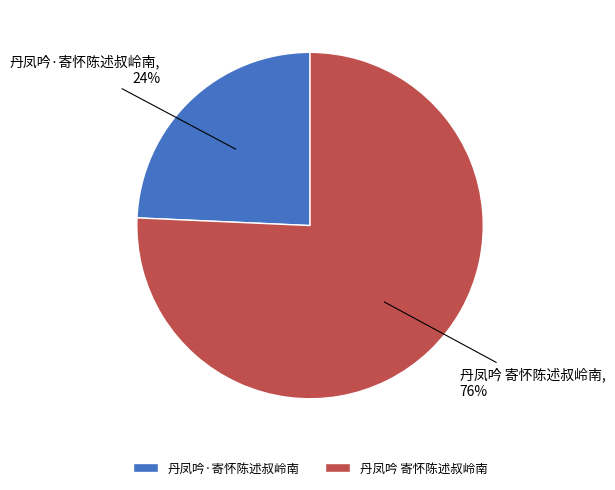

Which slice is the largest?

丹凤吟 寄怀陈述叔岭南